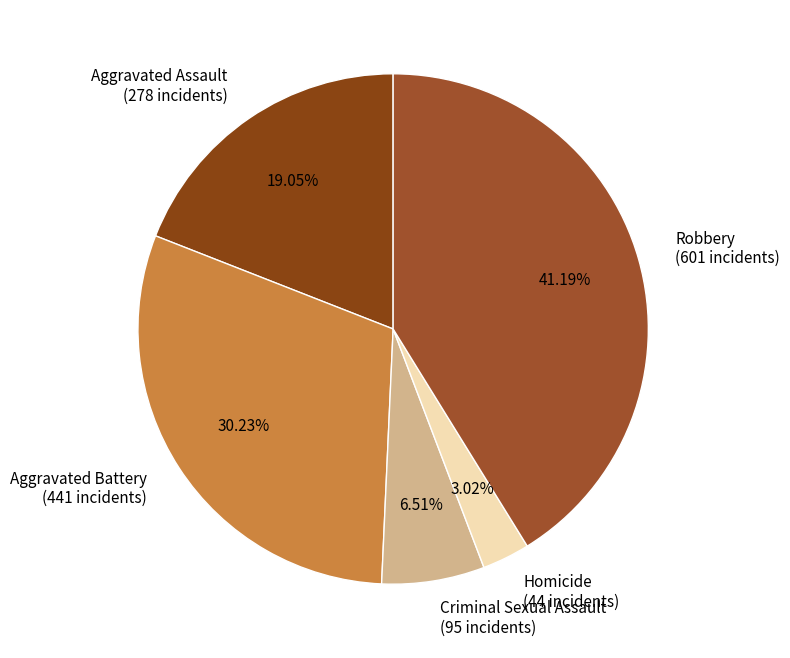

True or false: Criminal Sexual Assault accounts for 7% of the total.

True